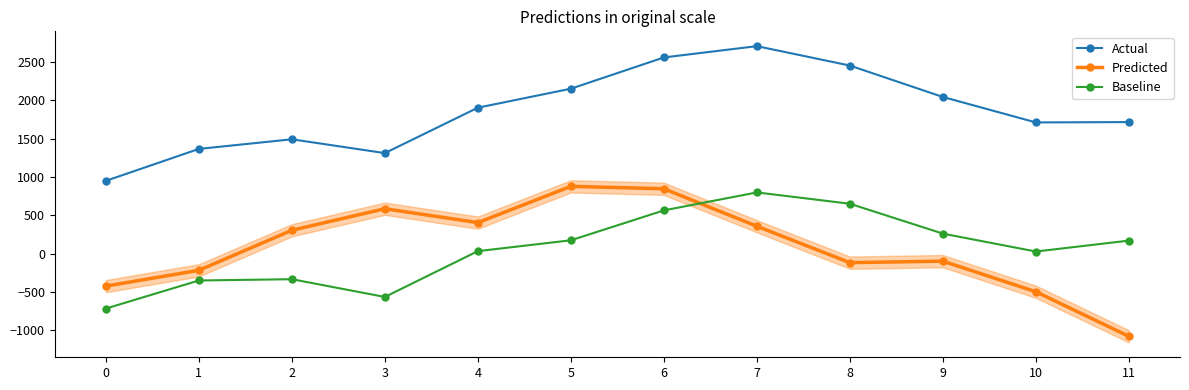

How many series are shown in this chart?

3